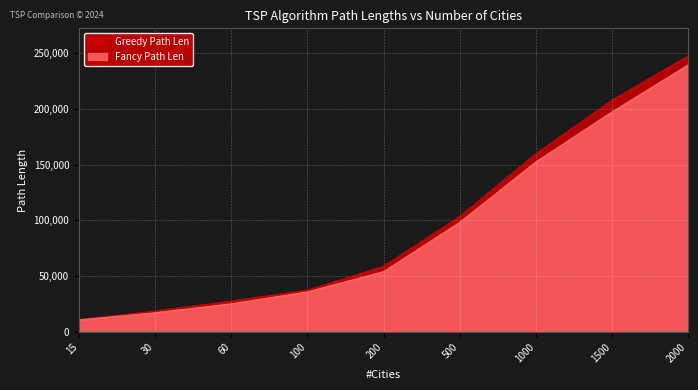

True or false: Greedy Path Len has a value of 207640 at 1500.

True